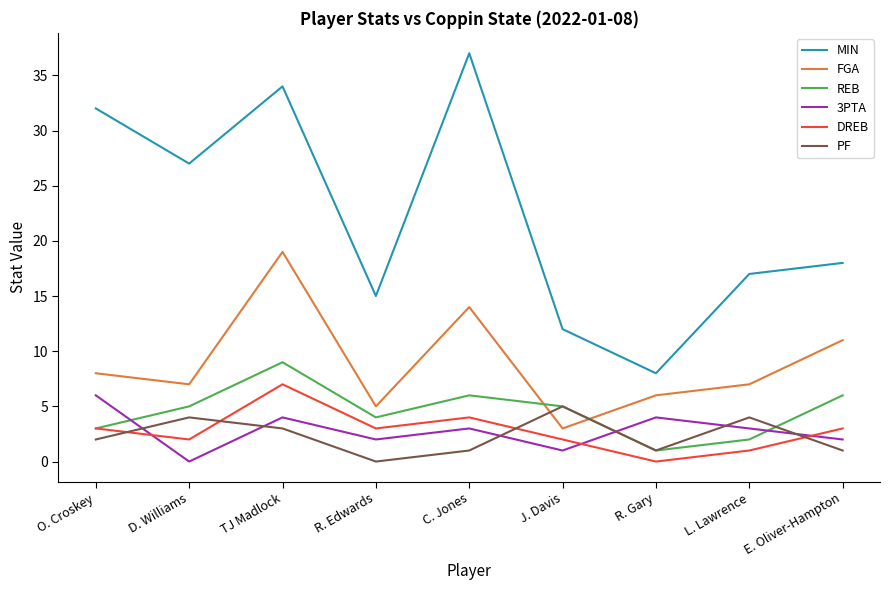

What is the sum of the 3PTA values at R. Edwards and D. Williams?

2